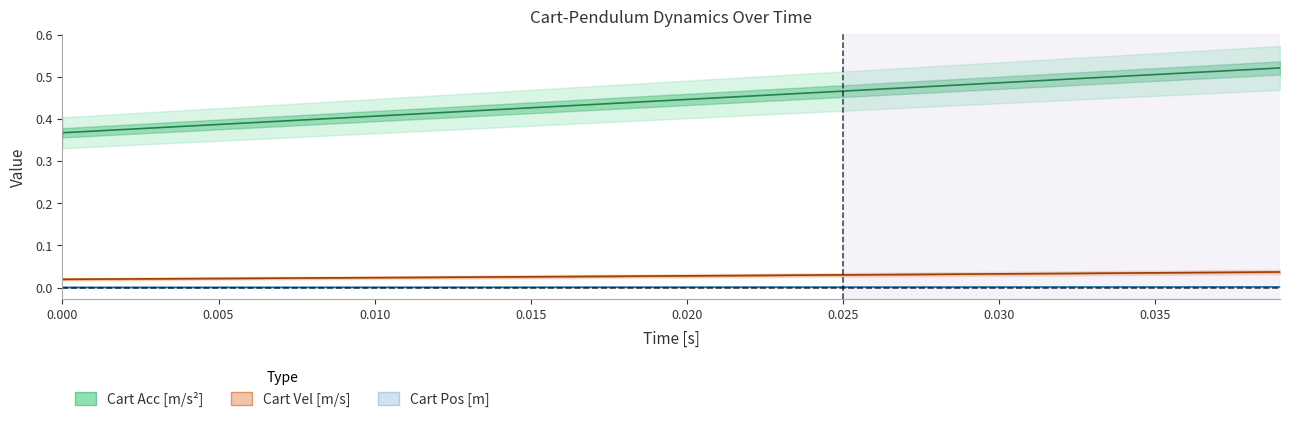

Does the chart have visible grid lines?

No